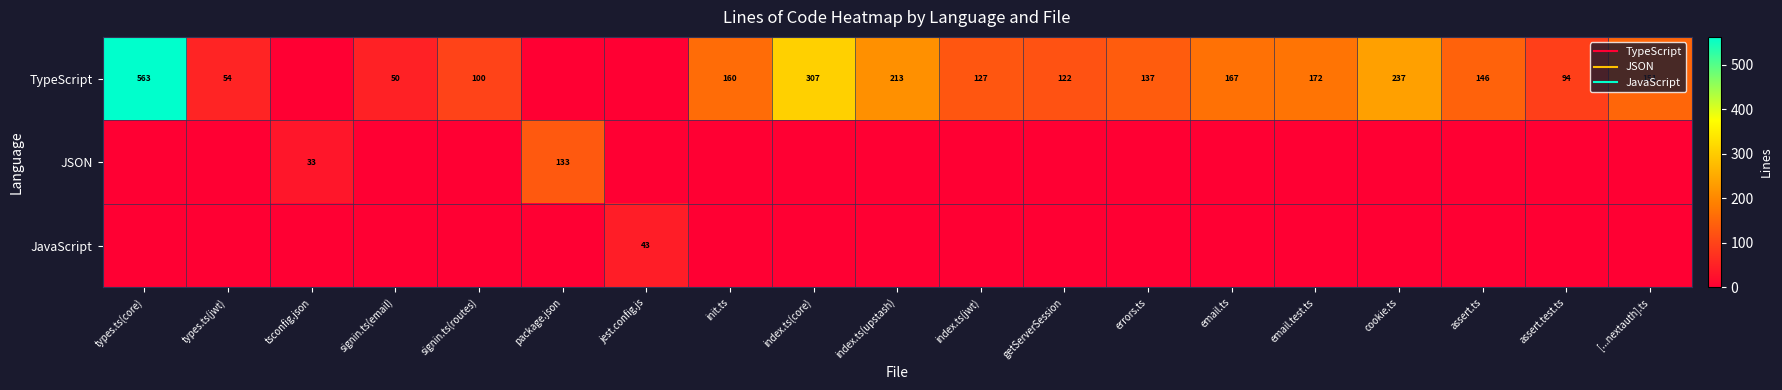

Between types.ts(core) and index.ts(jwt), which is larger?

types.ts(core)